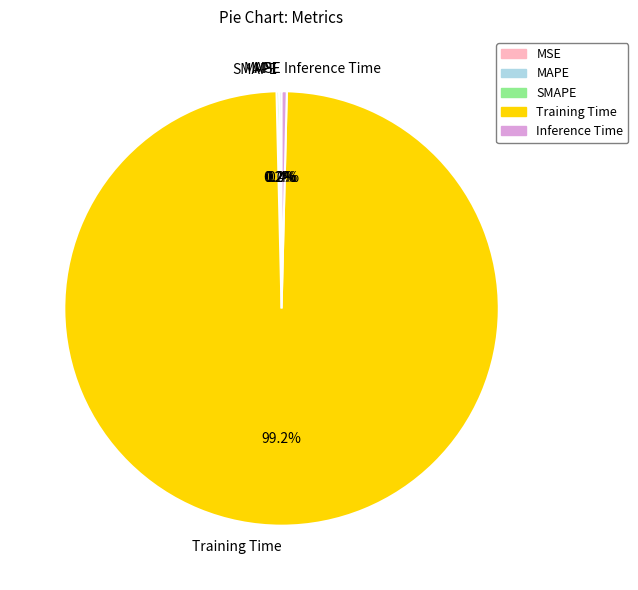

Which slice is the largest?

Training Time